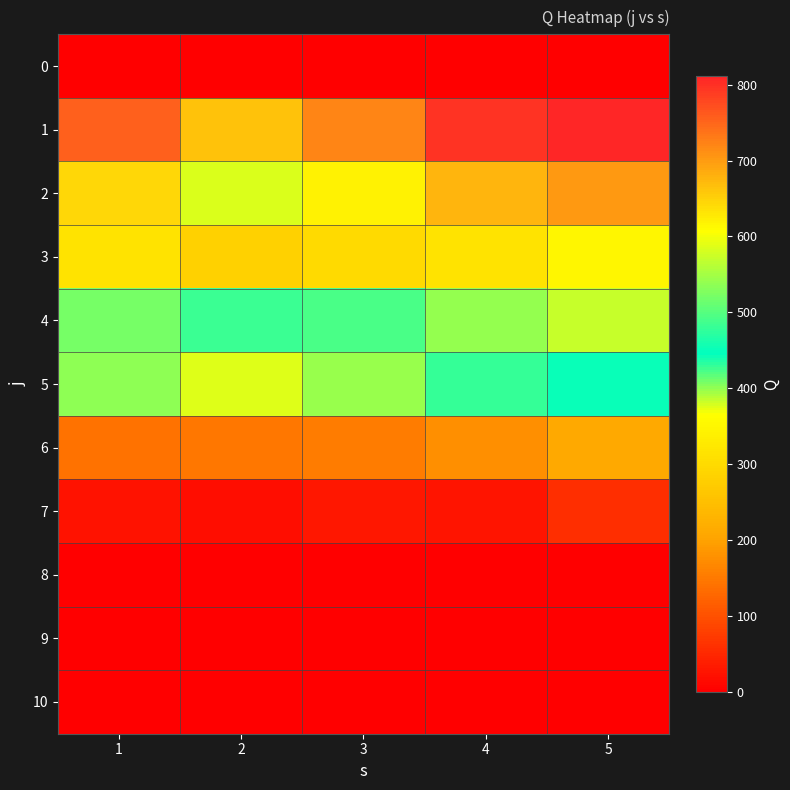

Count the number of data series in this chart.

11